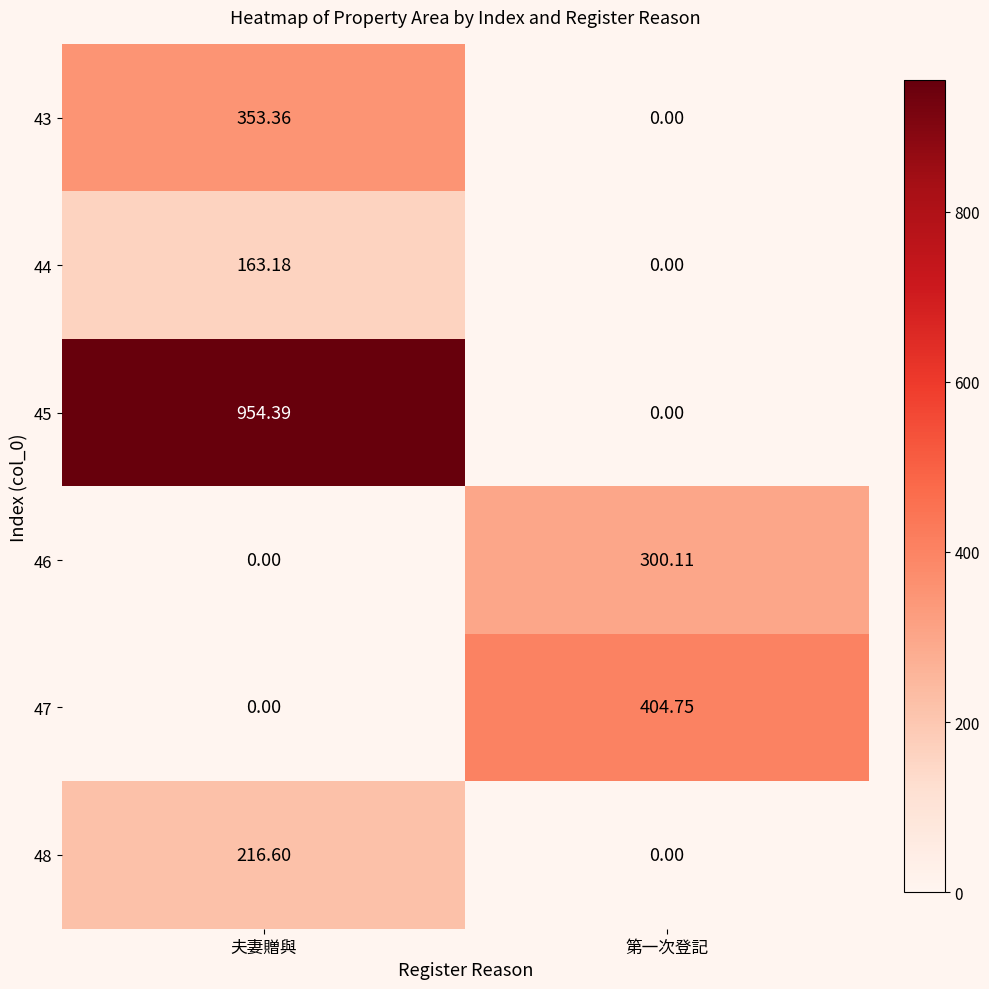

At how many categories does at least one series exceed 188?

2